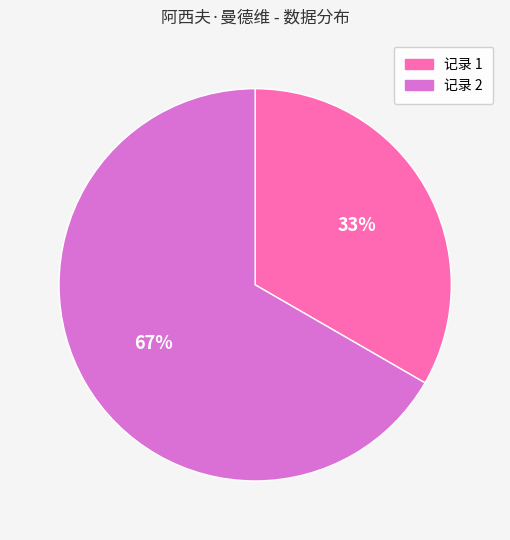

To the nearest percent, what portion does 记录 1 represent?

33%